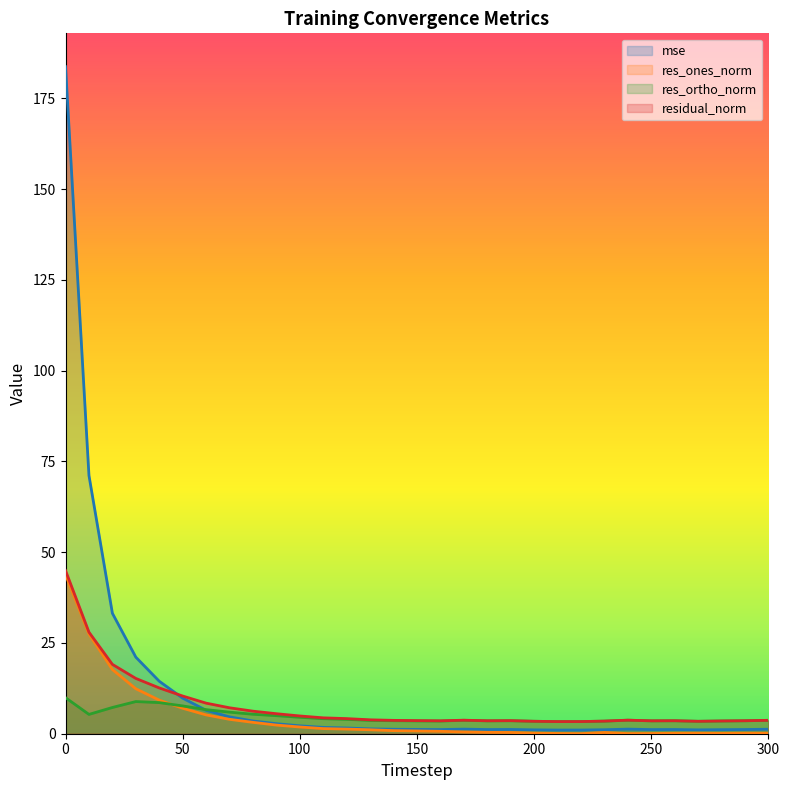

Is it true that res_ones_norm equals 0.3 at 150?

False